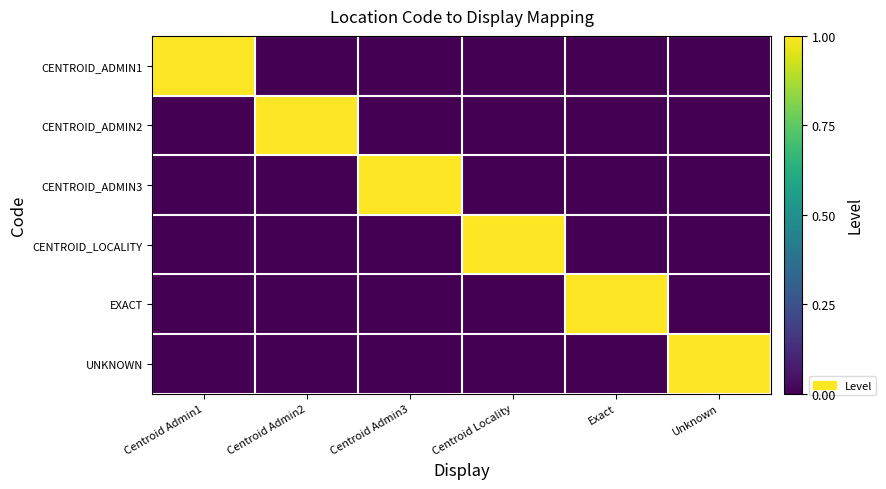

What is the greatest value displayed?

1